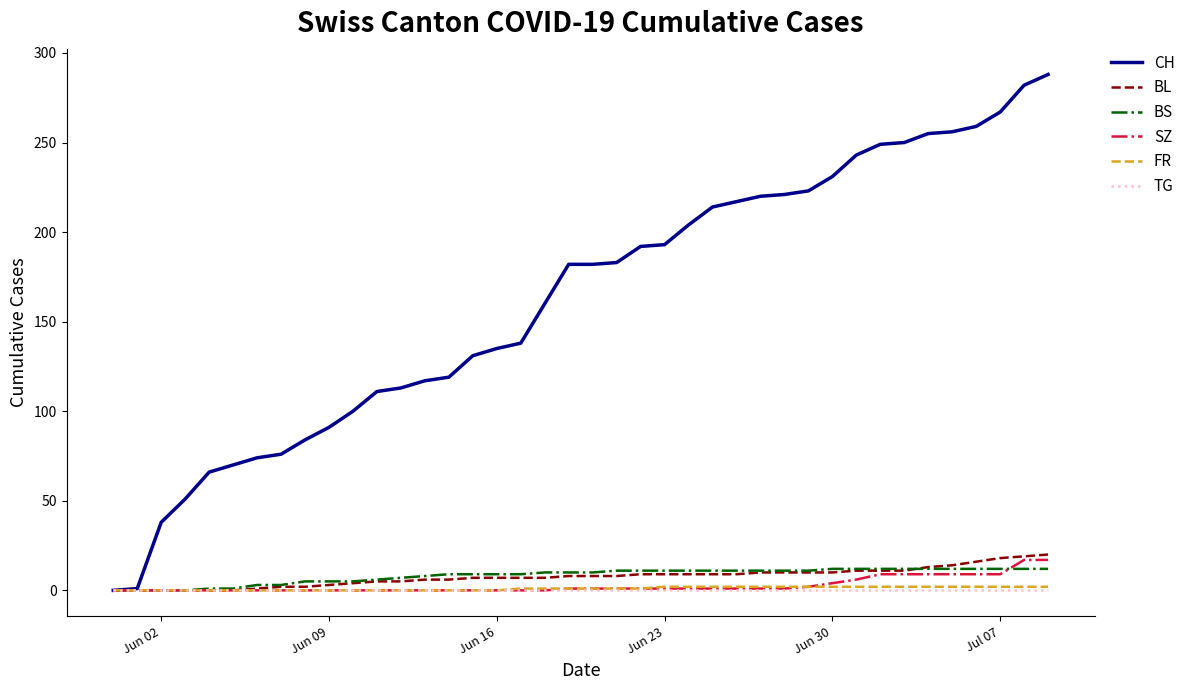

What are all the series names shown in the legend?

CH, BL, BS, SZ, FR, TG